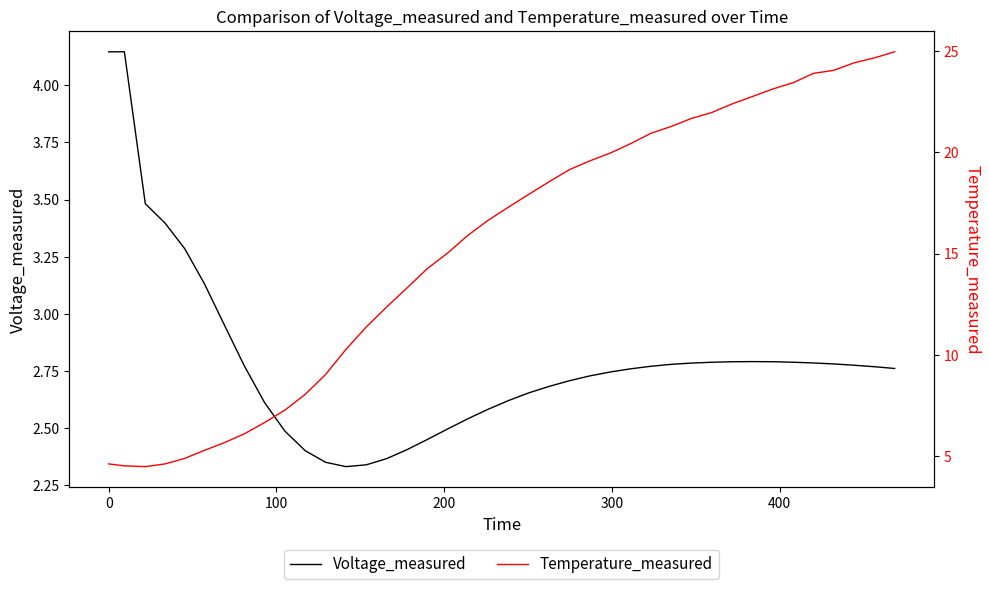

How many data points in Temperature_measured are less than 17?

20